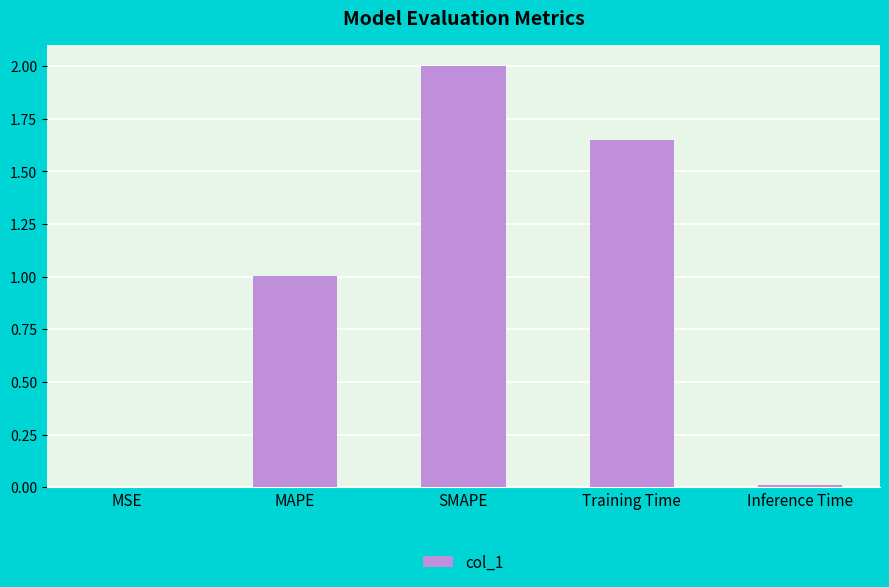

Between MAPE and MSE, which is larger?

MAPE